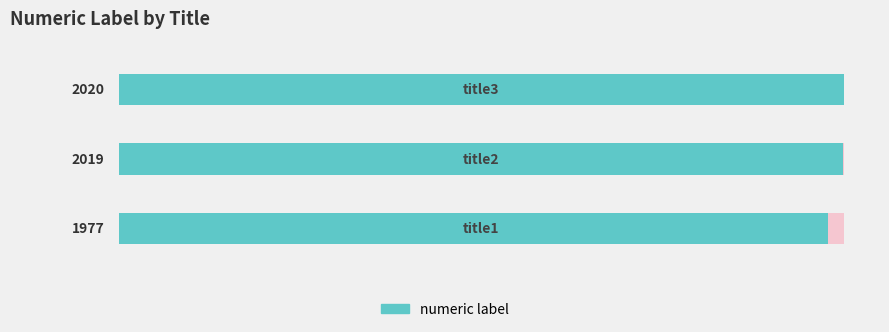

How many data points are above 2019?

1